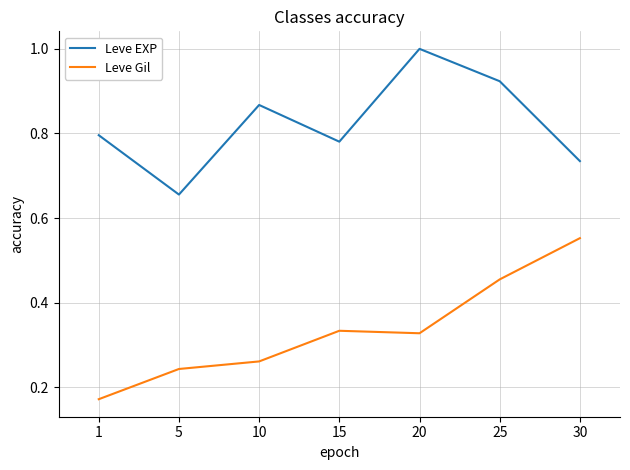

At which label is Leve EXP closest to 0?

5